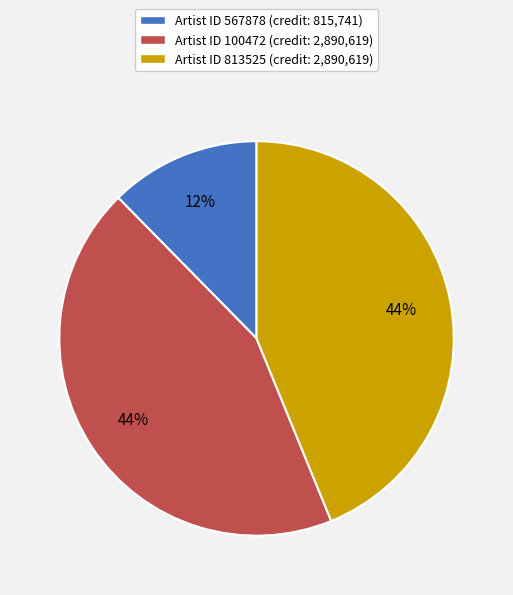

Which has a higher value, Artist ID 100472 (credit: 2,890,619) or Artist ID 567878 (credit: 815,741)?

Artist ID 100472 (credit: 2,890,619)